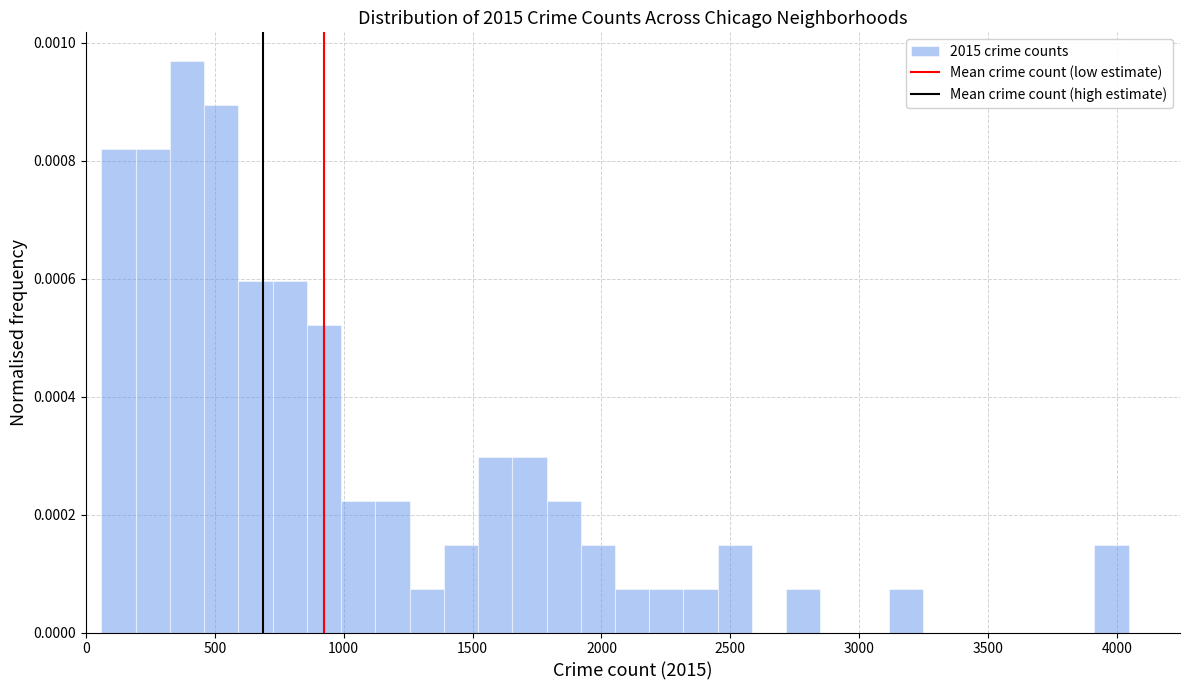

Read against the x-axis, roughly where is the centre of the tallest bar?

400